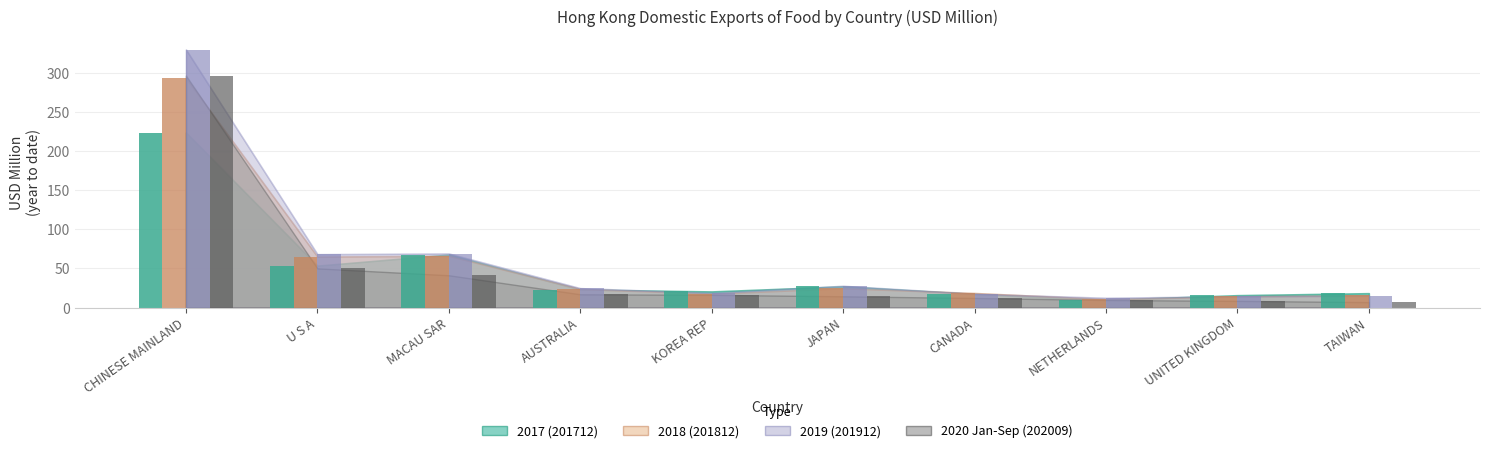

What is the average value of the 202009 series?

47.3